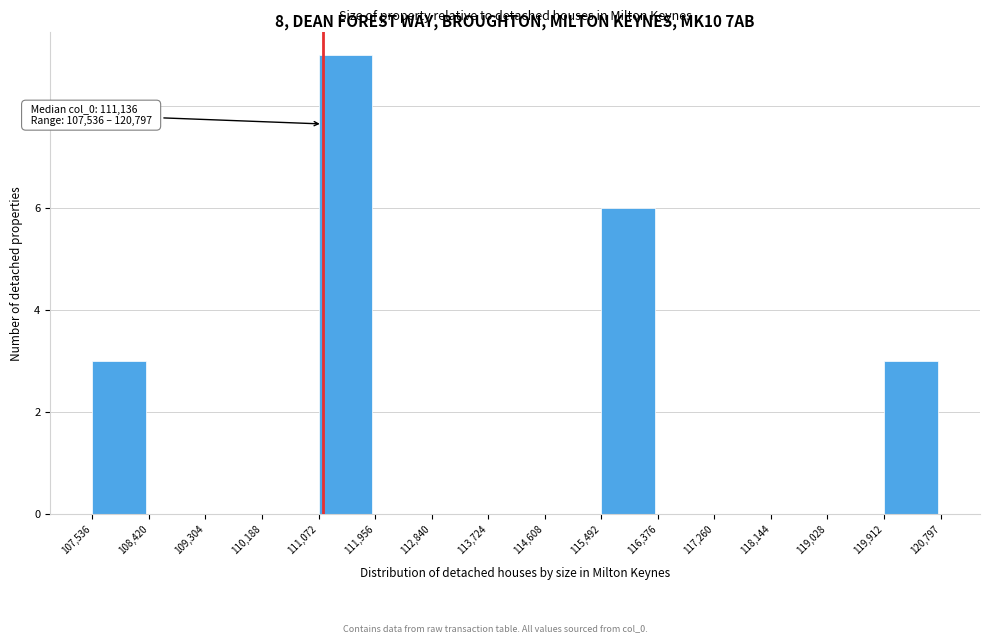

Which range on the x-axis has the tallest bar?

111,072 to 111,956